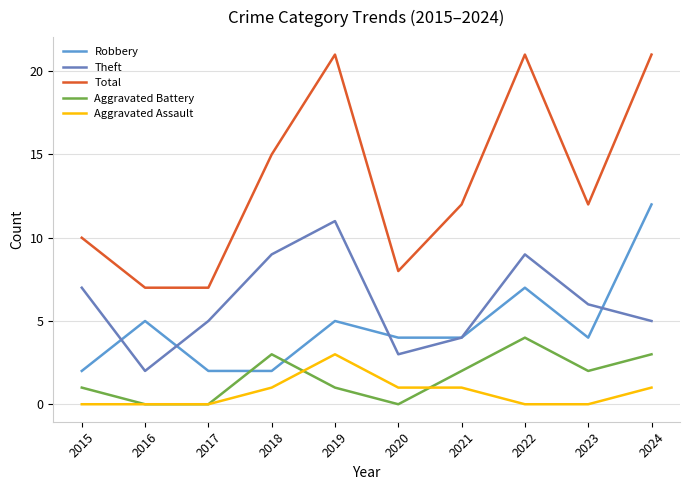

How many lines are shown in the chart?

5